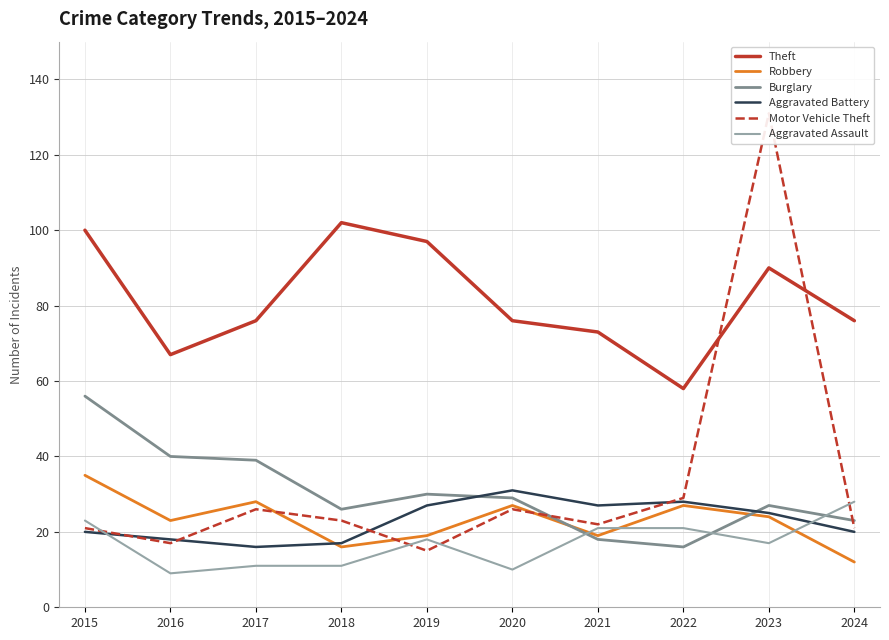

Between 2021 and 2016, which is larger?

2021